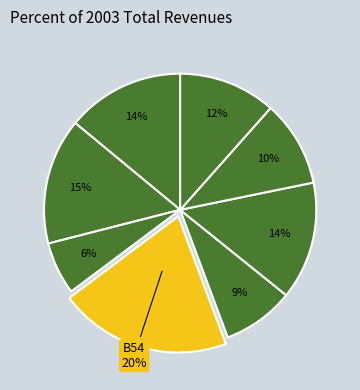

What is the largest slice in the pie chart?

B54